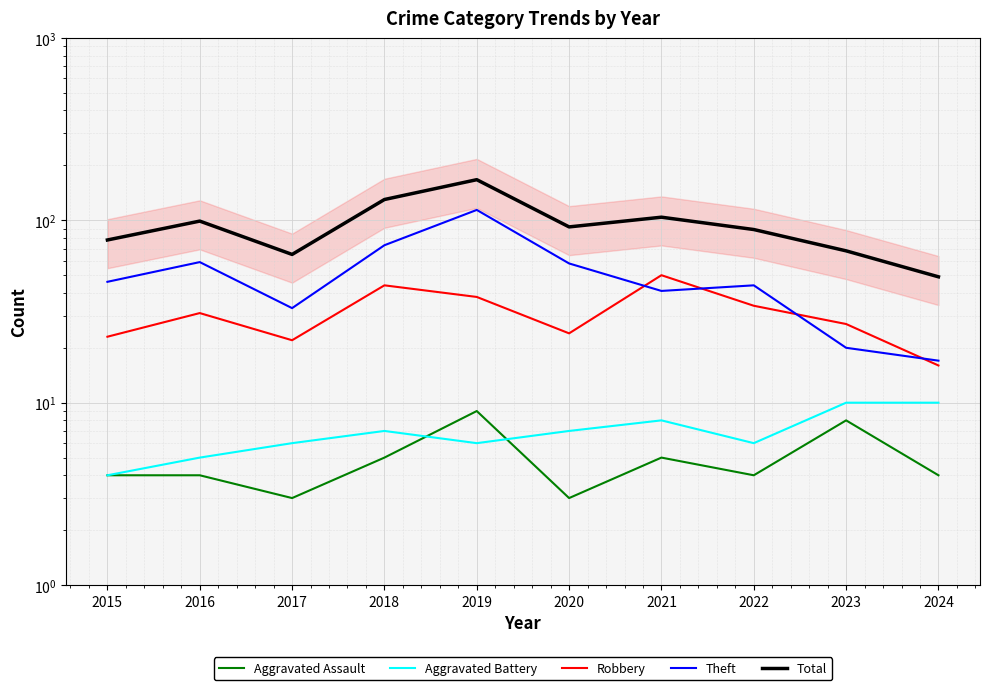

How many Aggravated Assault values are between 4 and 5?

6